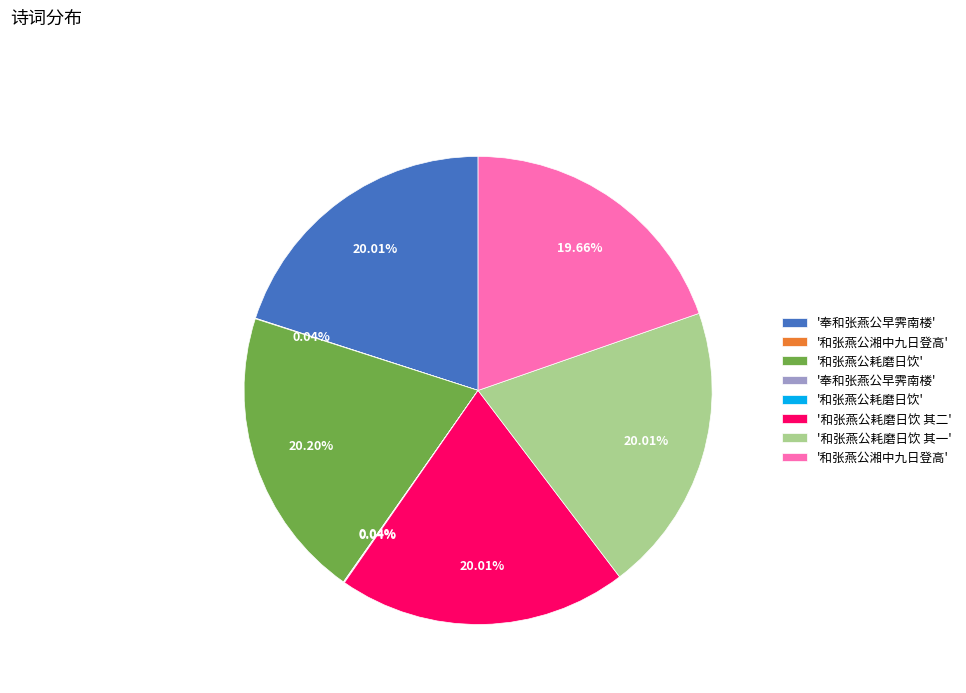

Is there a majority slice in this chart?

No